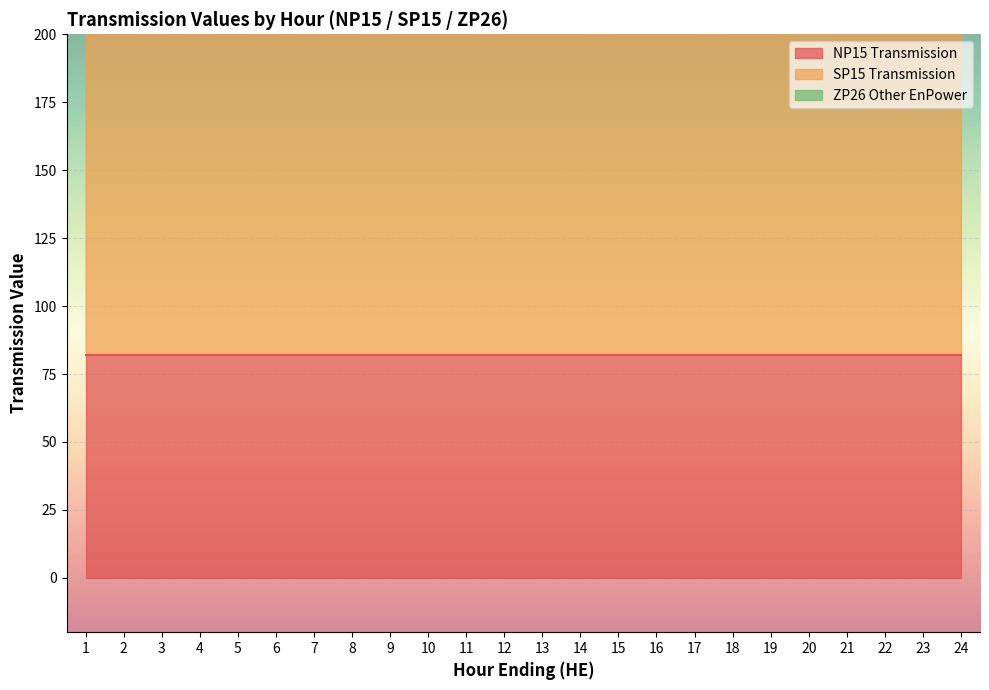

At which label does SP15 Transmission reach its minimum?

1